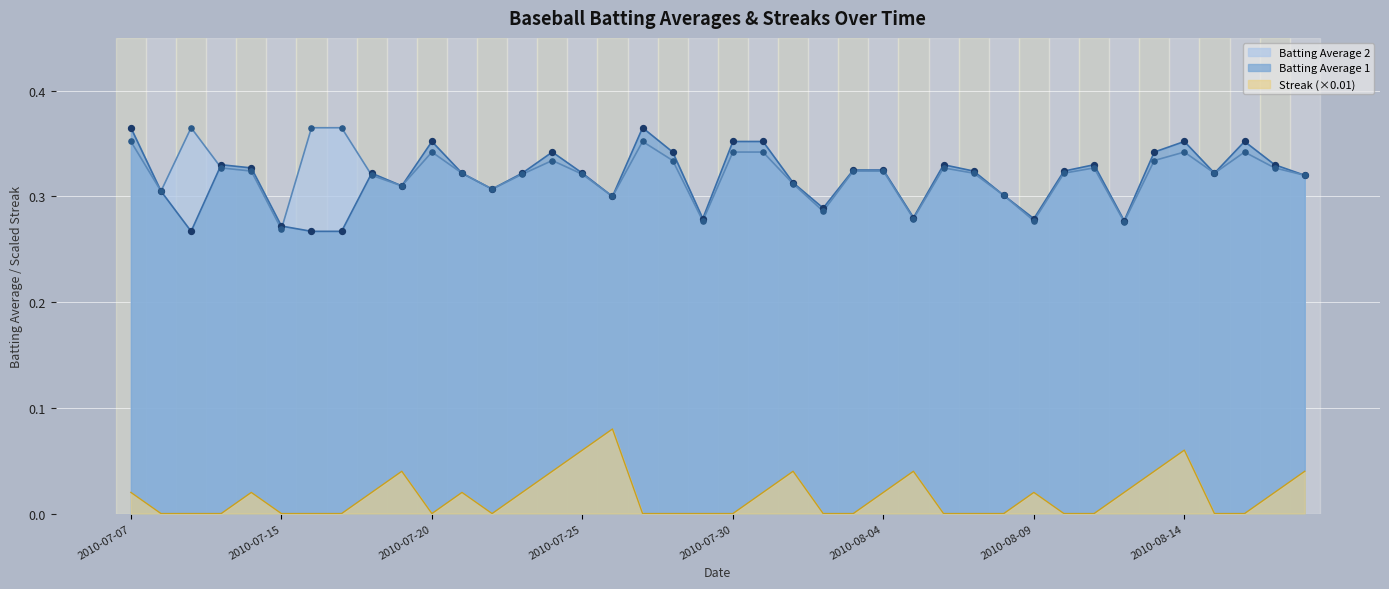

At how many categories does at least one series exceed 0?

40